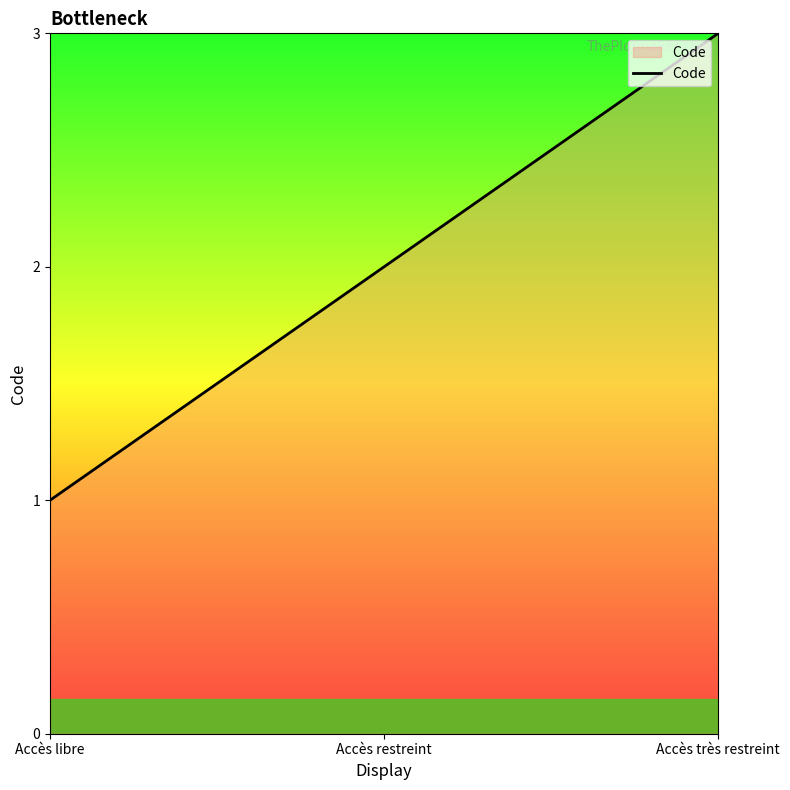

What is the sum of all values?

6